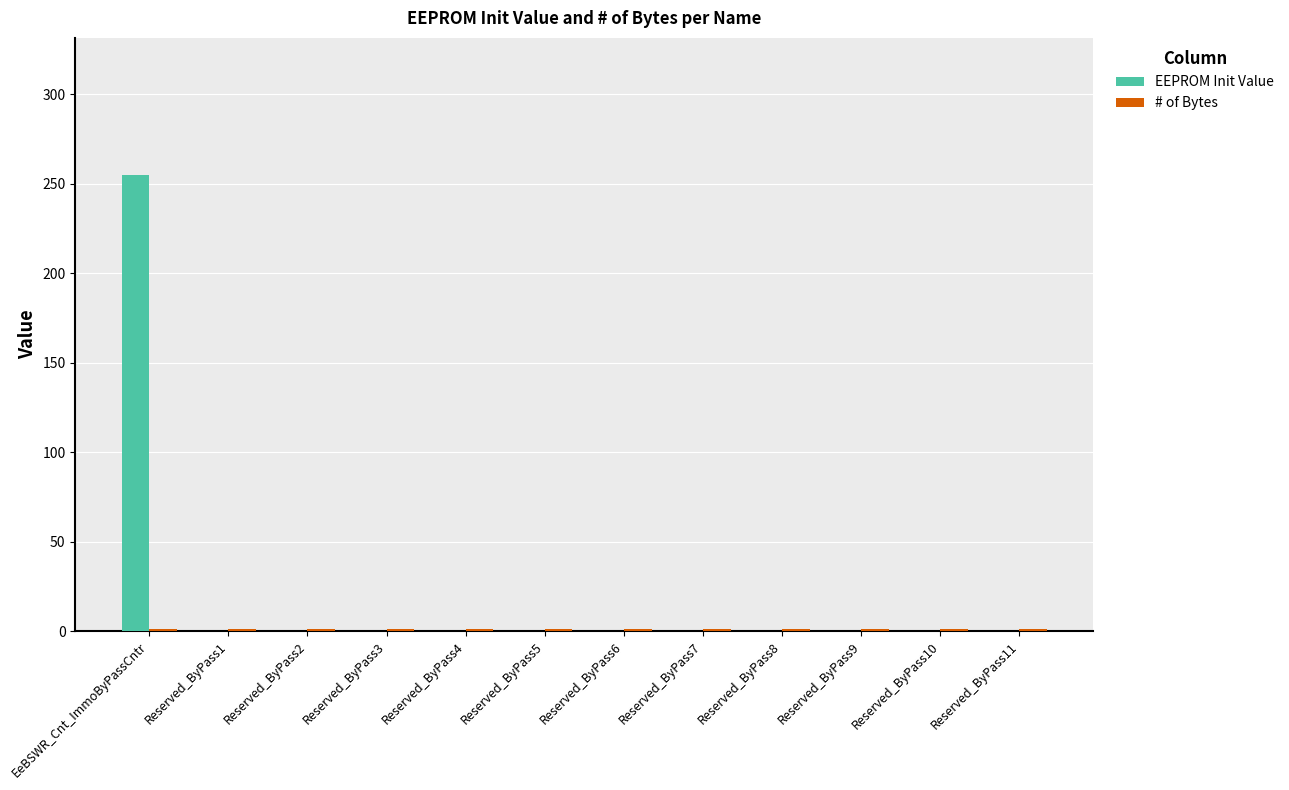

What is the greatest value displayed?

255